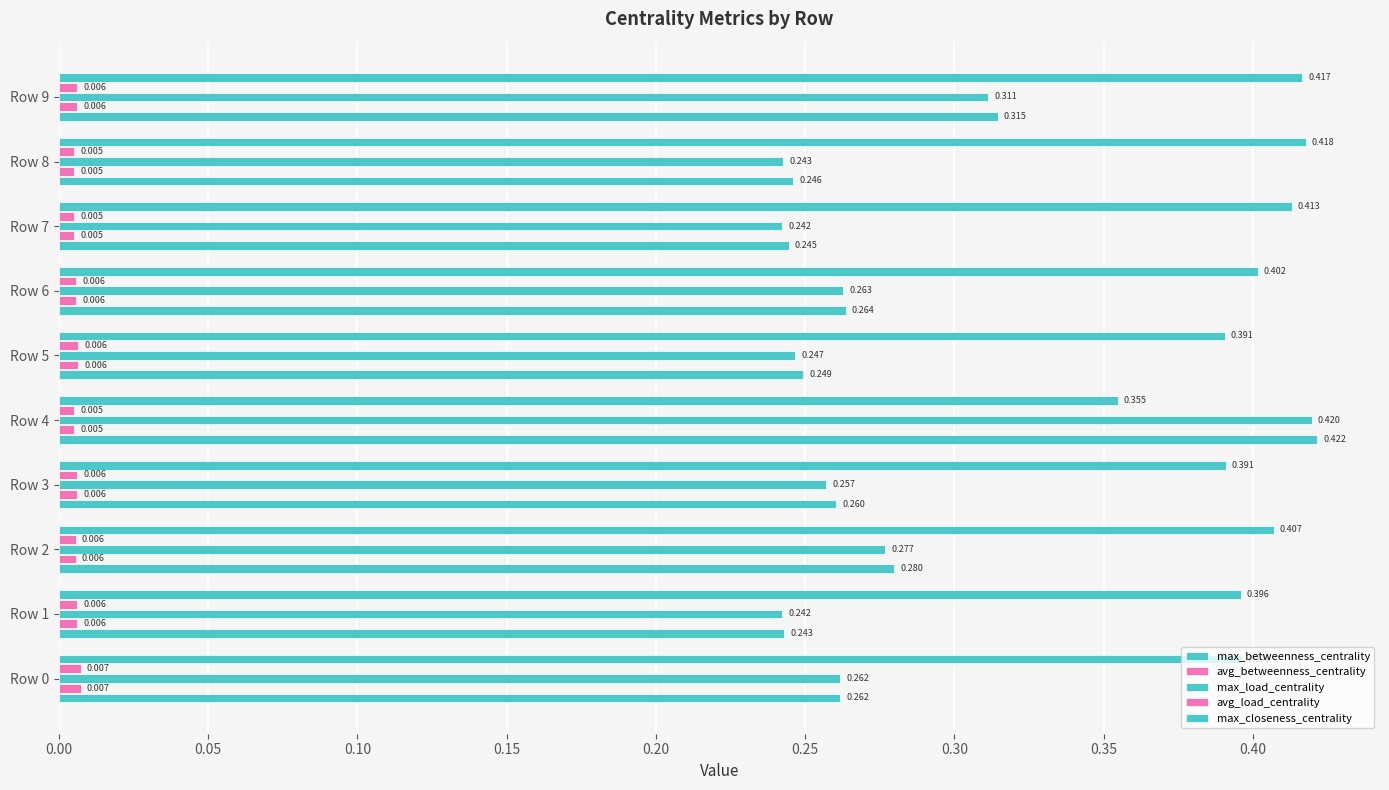

Which series has the widest spread of values?

max_betweenness_centrality